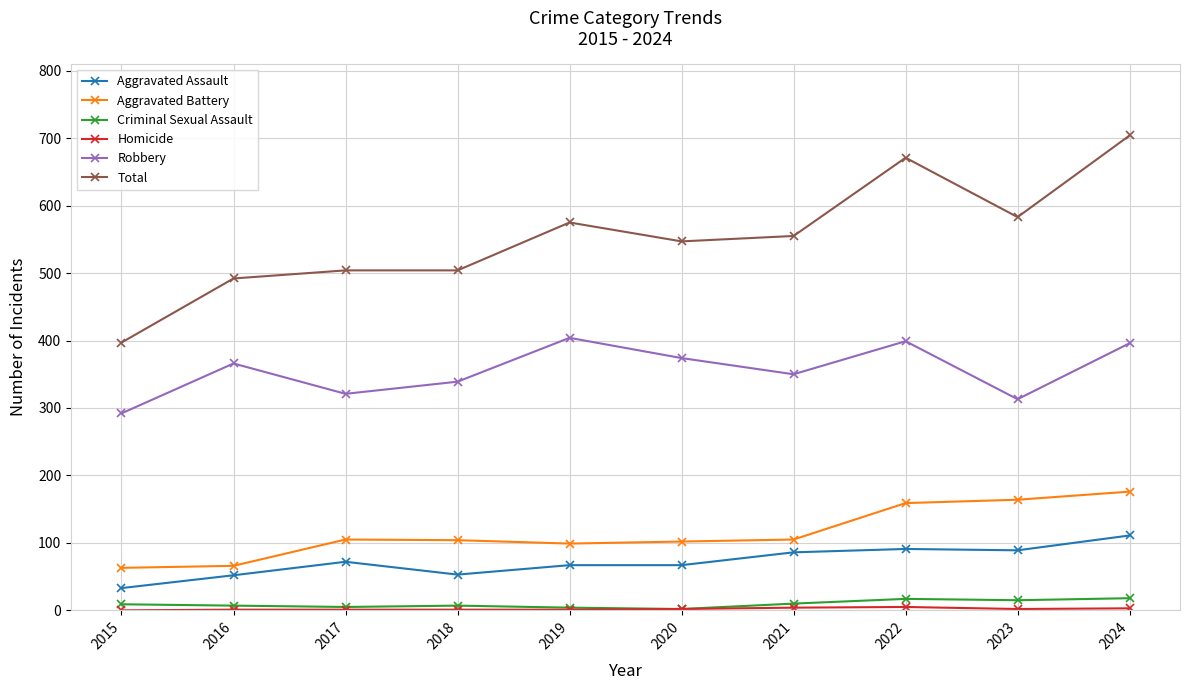

What is the difference between the second highest and minimum values in the Criminal Sexual Assault series?

15